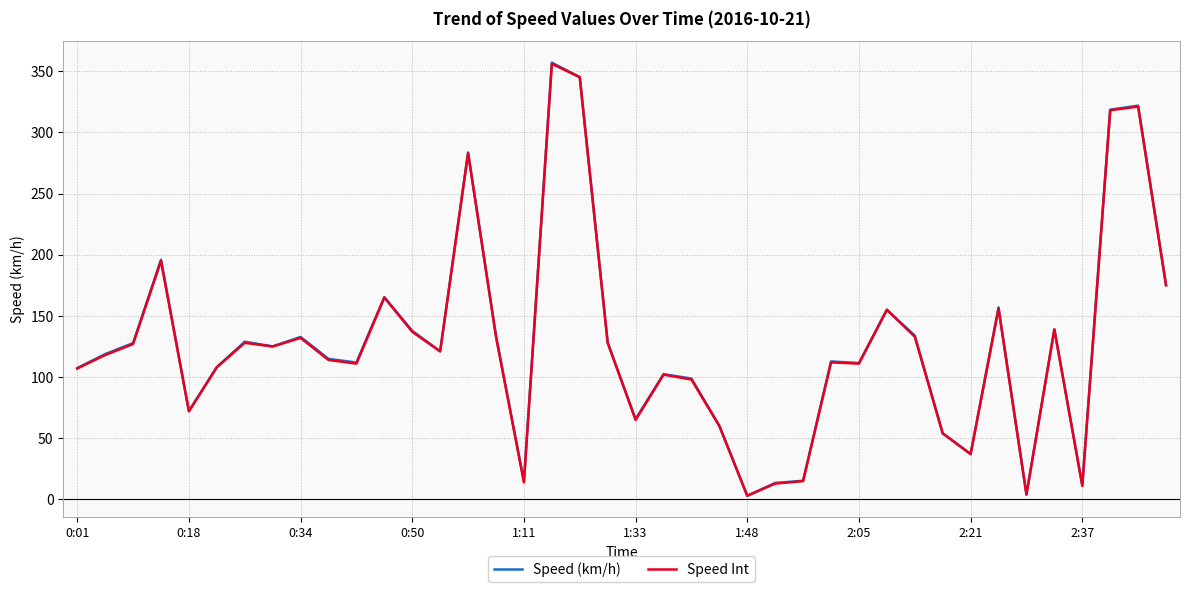

What is the highest value of the Speed (km/h) series?

356.9